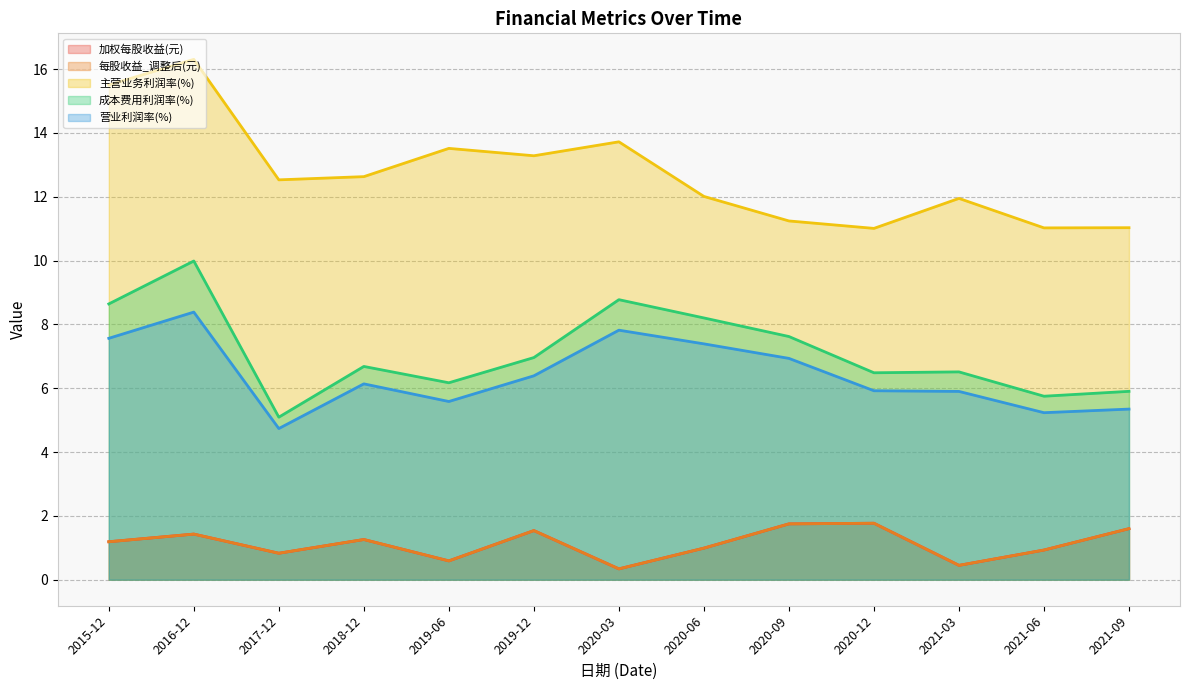

Where does the 每股收益_调整后(元) series first go above 1?

2021-09